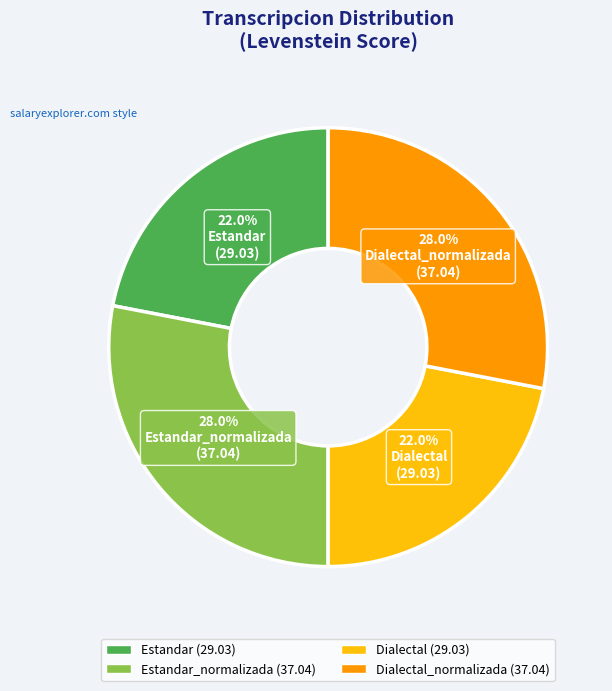

To the nearest percent, what is the difference between the Estandar_normalizada and Dialectal slice percentages?

6%